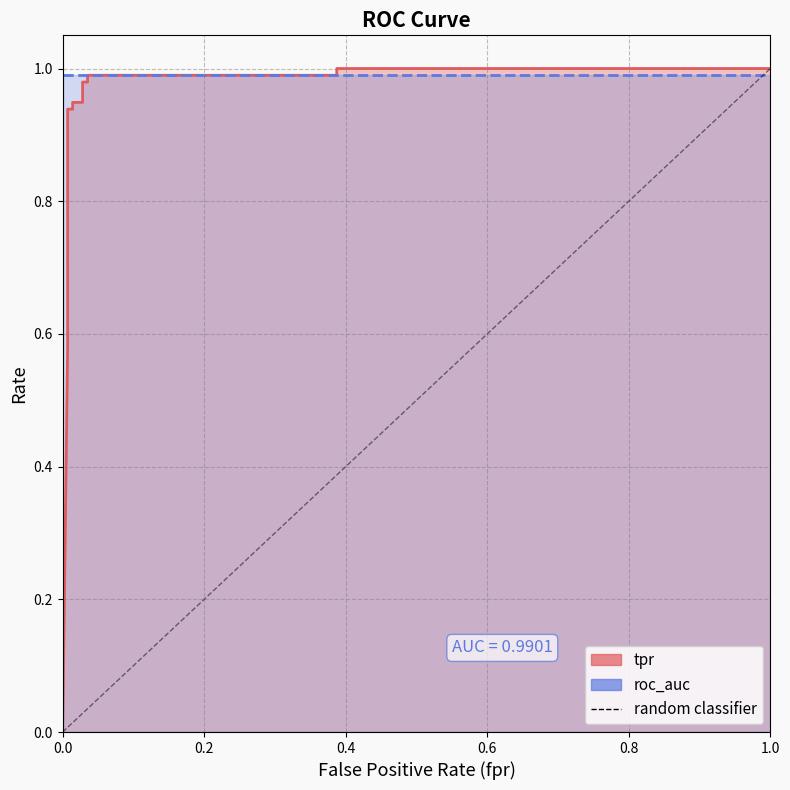

What is the greatest value displayed?

1